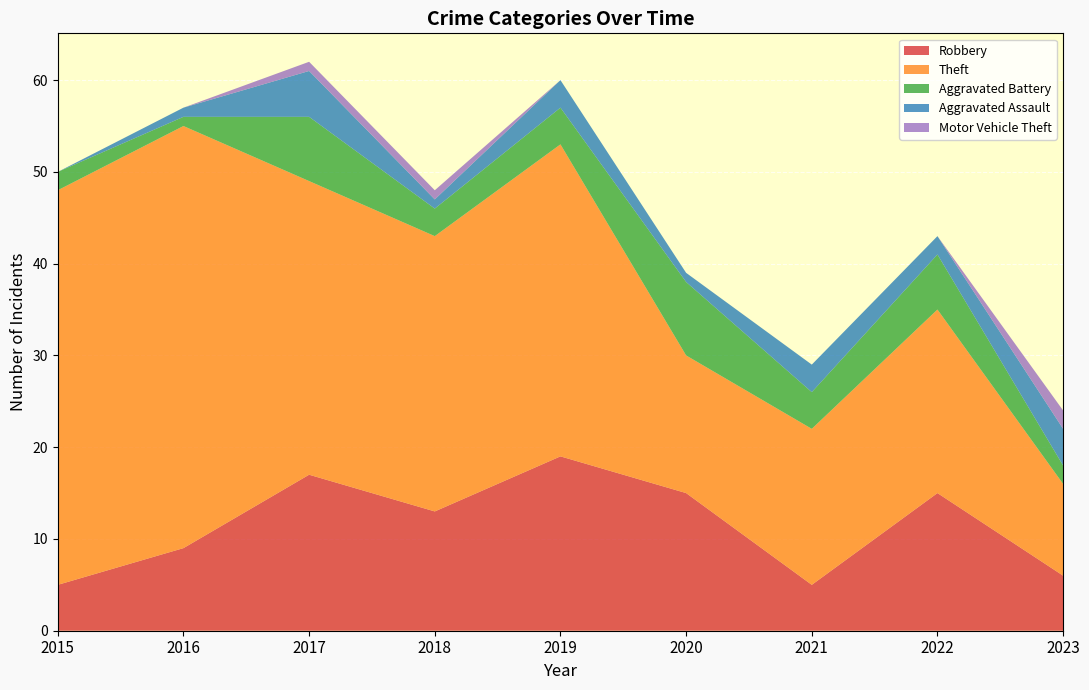

Reading left to right, extract all data points from this chart.

Robbery: 2015=5	2016=9	2017=17	2018=13	2019=19	2020=15	2021=5	2022=15	2023=6
Theft: 2015=43	2016=46	2017=32	2018=30	2019=34	2020=15	2021=17	2022=20	2023=10
Aggravated Battery: 2015=2	2016=1	2017=7	2018=3	2019=4	2020=8	2021=4	2022=6	2023=2
Aggravated Assault: 2015=0	2016=1	2017=5	2018=1	2019=3	2020=1	2021=3	2022=2	2023=4
Motor Vehicle Theft: 2015=0	2016=0	2017=1	2018=1	2019=0	2020=0	2021=0	2022=0	2023=2